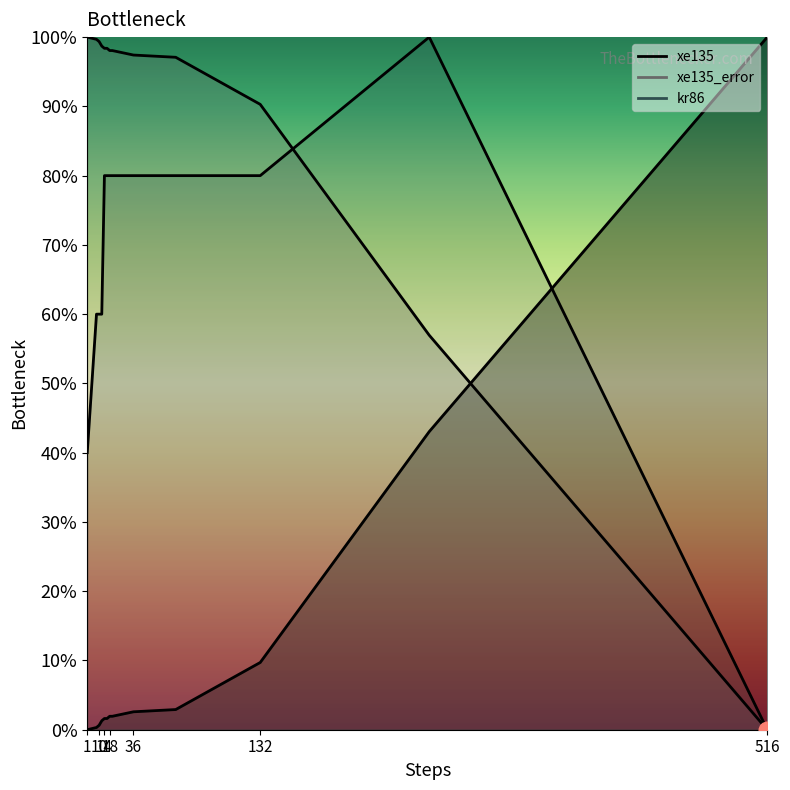

The xe135 series shows 0.0 at 14. True or false?

True